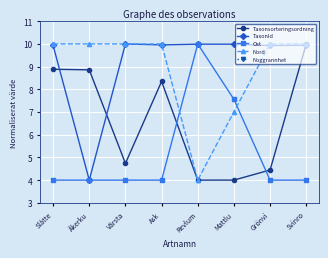

Reading right to left, what are all the values shown in this chart?

Taxonsorteringsordning: 10.0	4.4	4.0	4.0	8.3	4.7	8.9	8.9
TaxonId: 9.9	9.9	10.0	10.0	10.0	10.0	4.0	9.9
Ost: 4.0	4.0	7.6	10.0	4.0	4.0	4.0	4.0
Nord: 10.0	10.0	7.0	4.0	10.0	10.0	10.0	10.0
Noggrannhet: 0.0	0.0	0.0	0.0	0.0	0.0	0.0	0.0